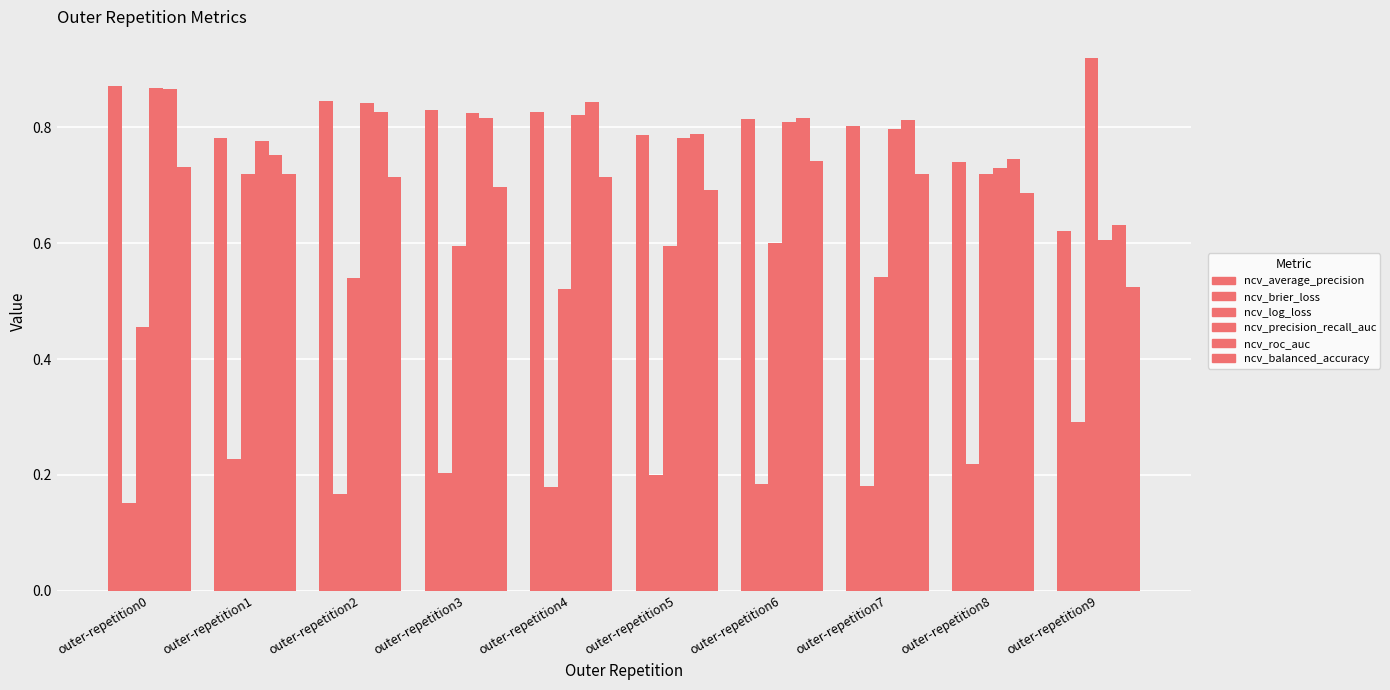

How many bars are there in each group?

6